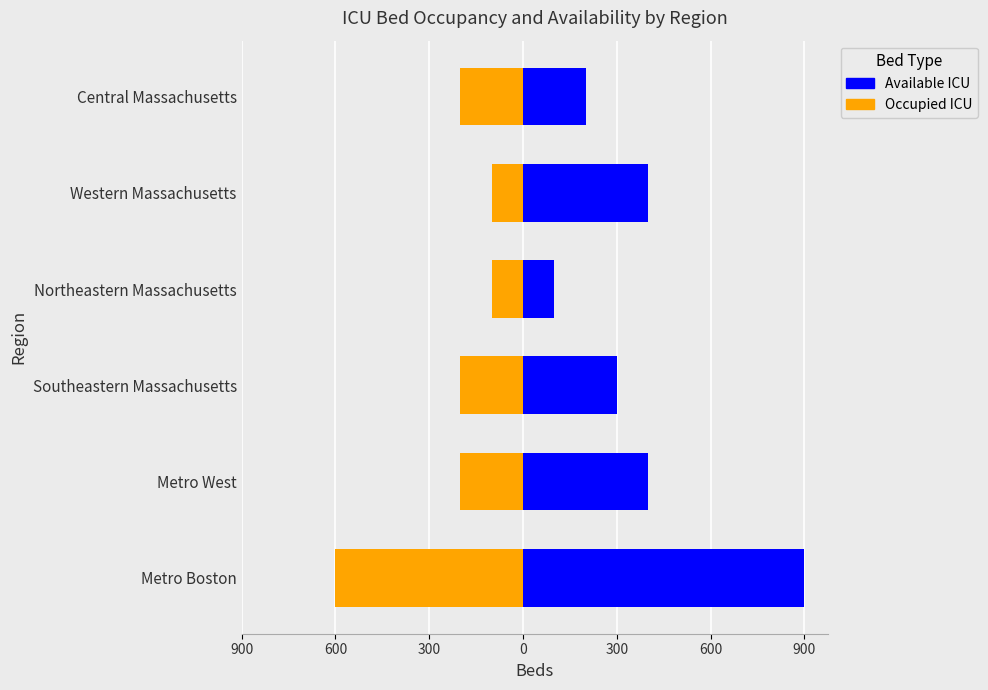

What is the approximate value of Occupied ICU at Western Massachusetts, to the nearest 100?

-100